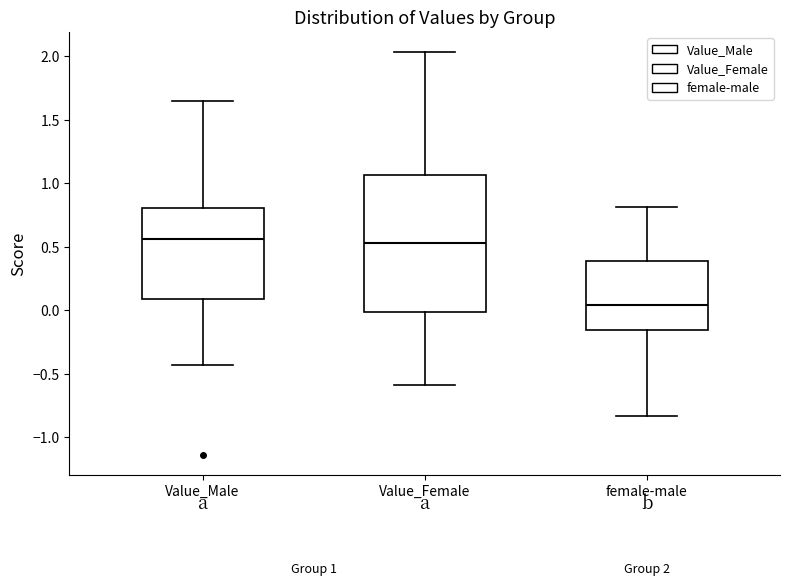

Comparing the boxes themselves (not the whiskers), which one is the tallest?

Value_Female